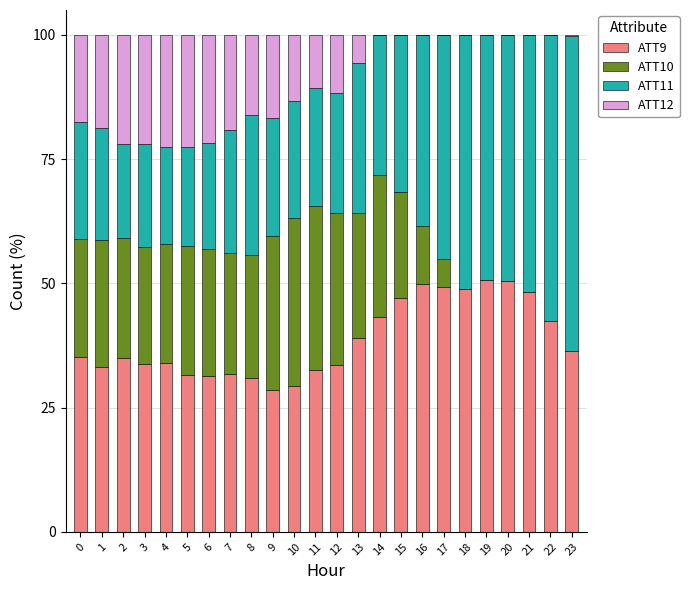

True or false: ATT9 has a value of 33.6 at 12.

True